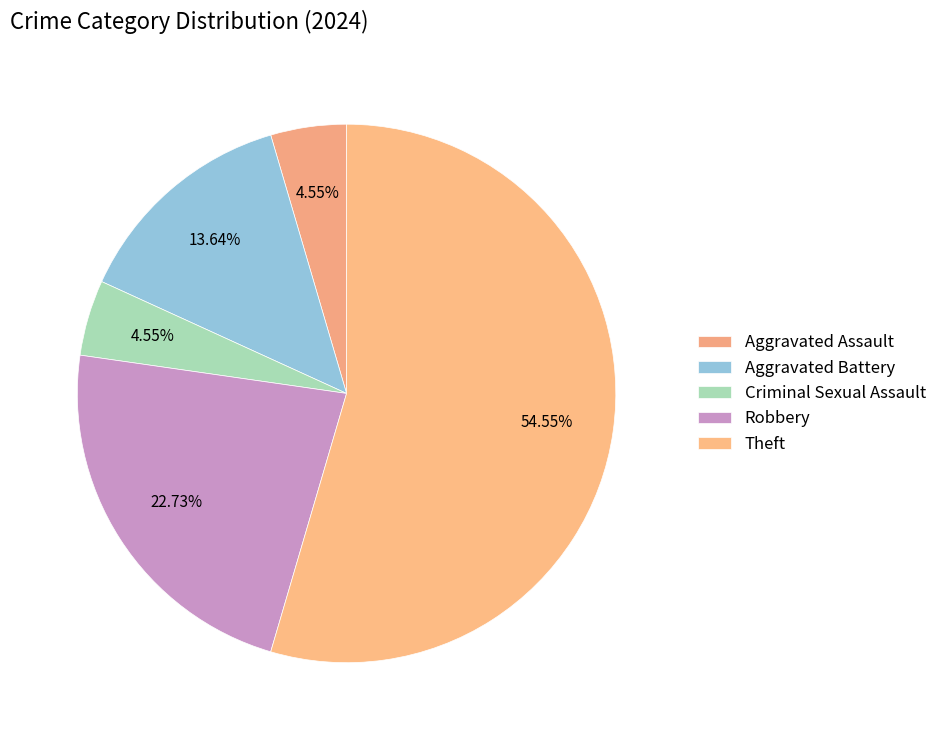

How many segments does this pie chart have?

5